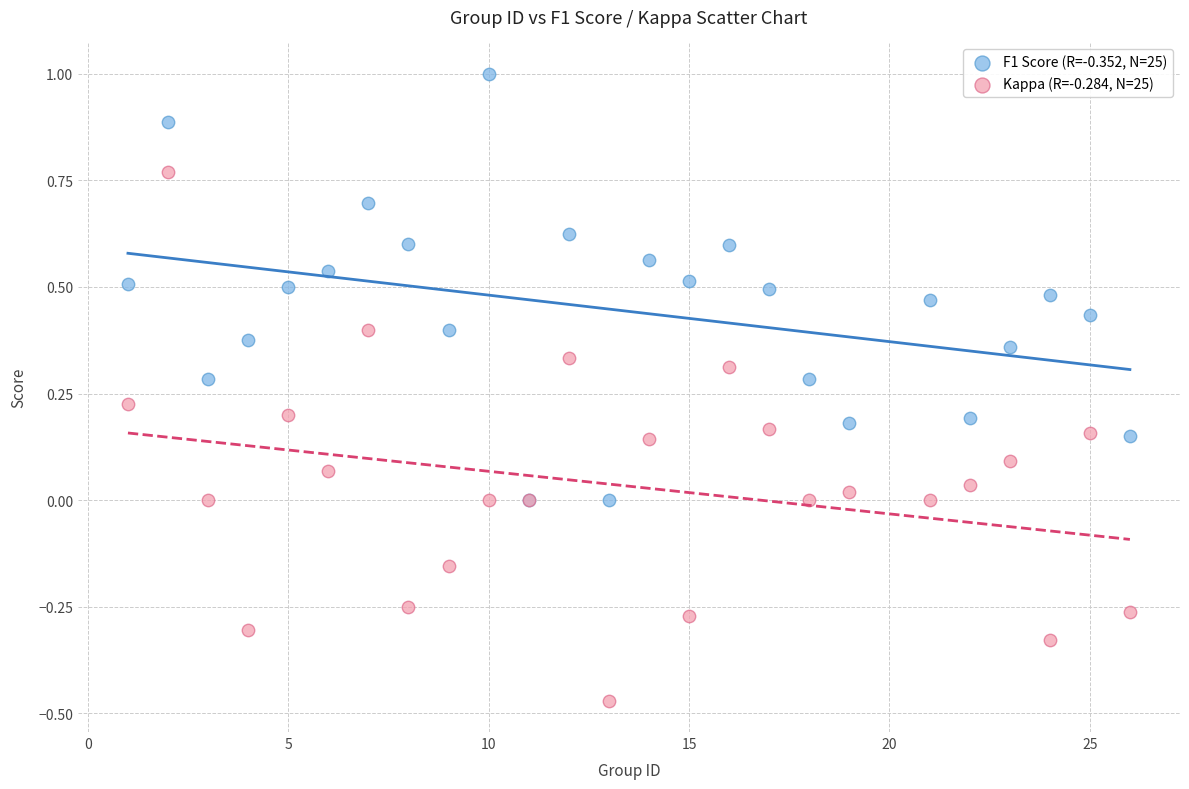

What are all the series names shown in the legend?

F1 Score (R=-0.352, N=25), Kappa (R=-0.284, N=25)